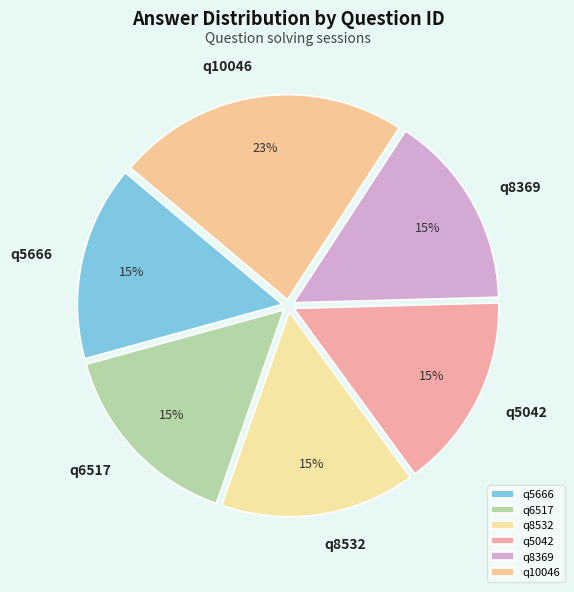

To the nearest percent, what is the difference between the q10046 and q8532 slice percentages?

8%